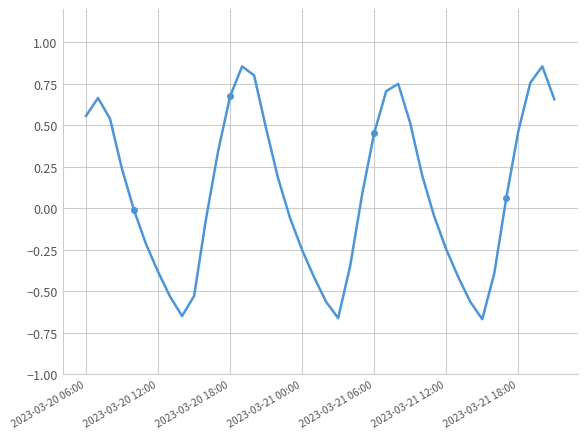

True or false: there are more than 2 points higher than both neighbors.

True